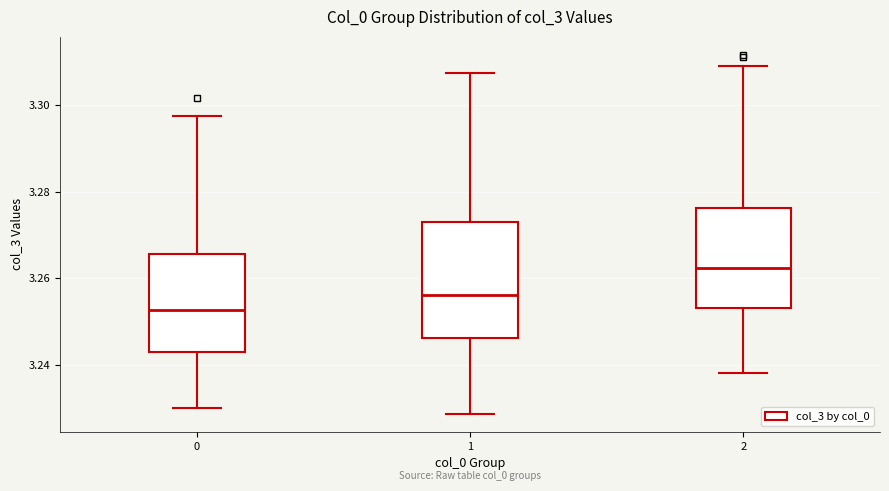

Which box has the highest median line?

2